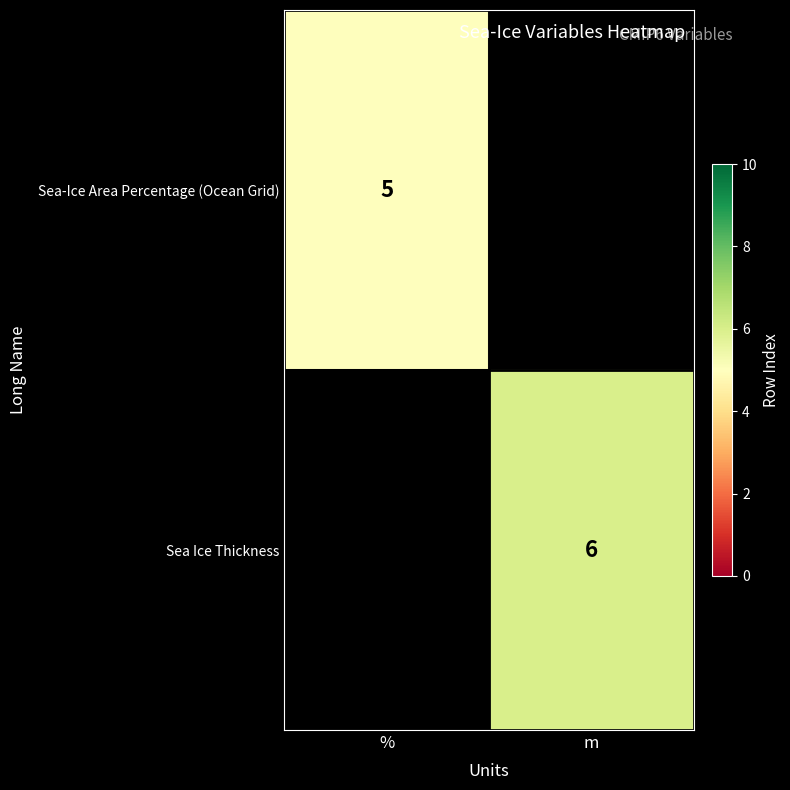

Count the number of data series in this chart.

2